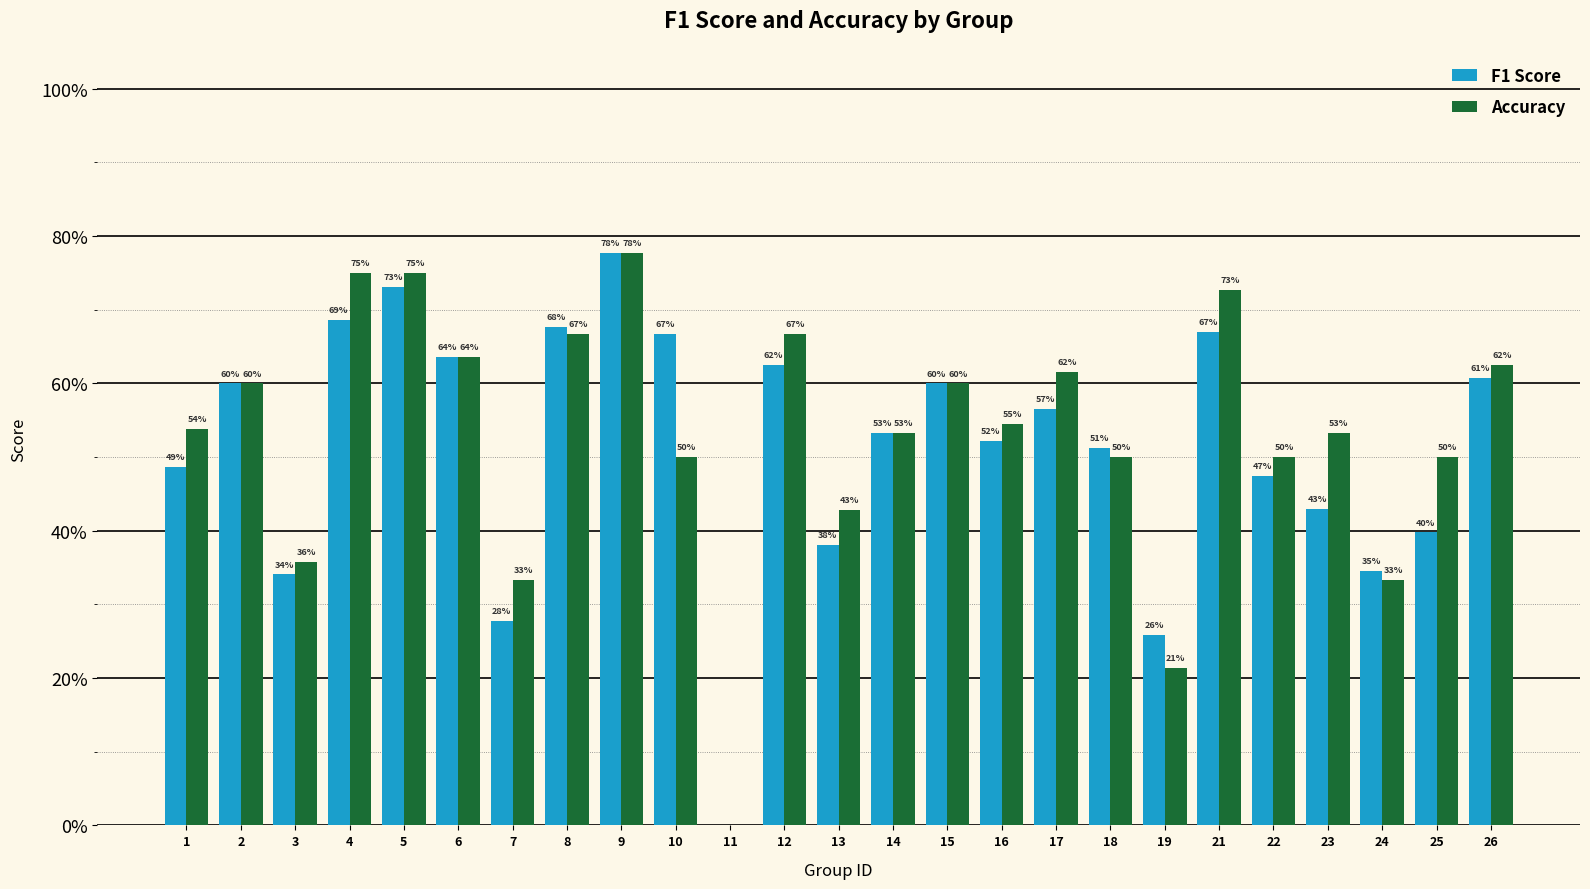

Reading left to right, list all the values displayed in this chart.

F1 Score: 0.5	0.6	0.3	0.7	0.7	0.6	0.3	0.7	0.8	0.7	0.0	0.6	0.4	0.5	0.6	0.5	0.6	0.5	0.3	0.7	0.5	0.4	0.3	0.4	0.6
Accuracy: 0.5	0.6	0.4	0.8	0.8	0.6	0.3	0.7	0.8	0.5	0.0	0.7	0.4	0.5	0.6	0.5	0.6	0.5	0.2	0.7	0.5	0.5	0.3	0.5	0.6